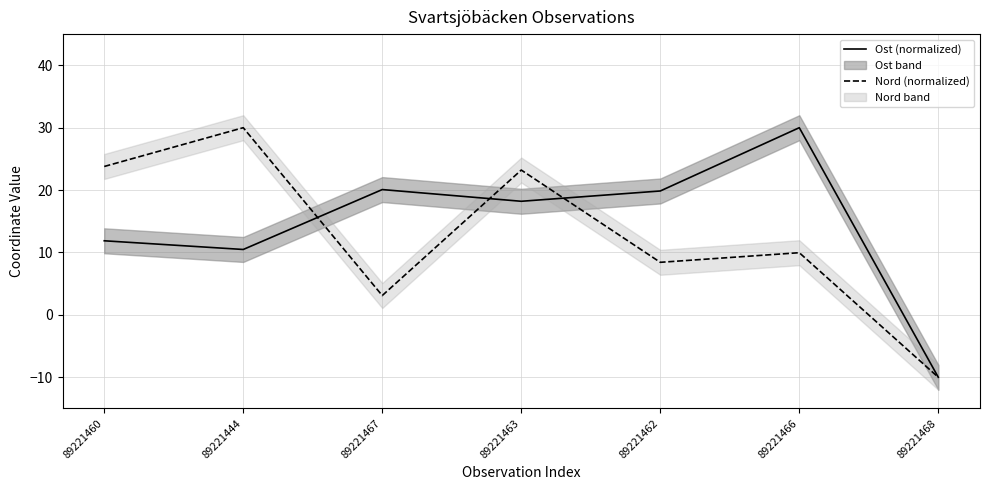

List the labels in order of Ost (normalized) value, largest first.

89221466, 89221467, 89221462, 89221463, 89221460, 89221444, 89221468